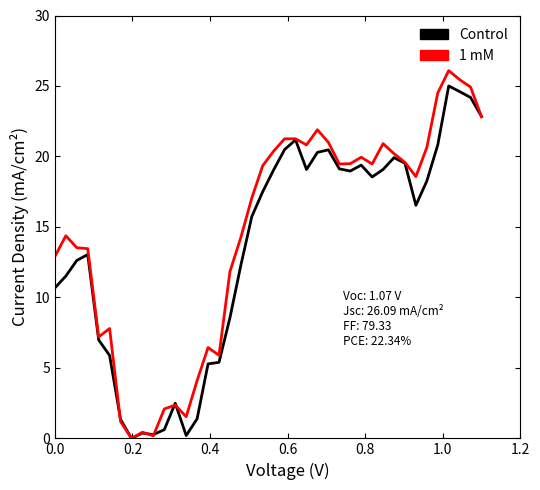

What is the sum of all 1 mM values?

584.6